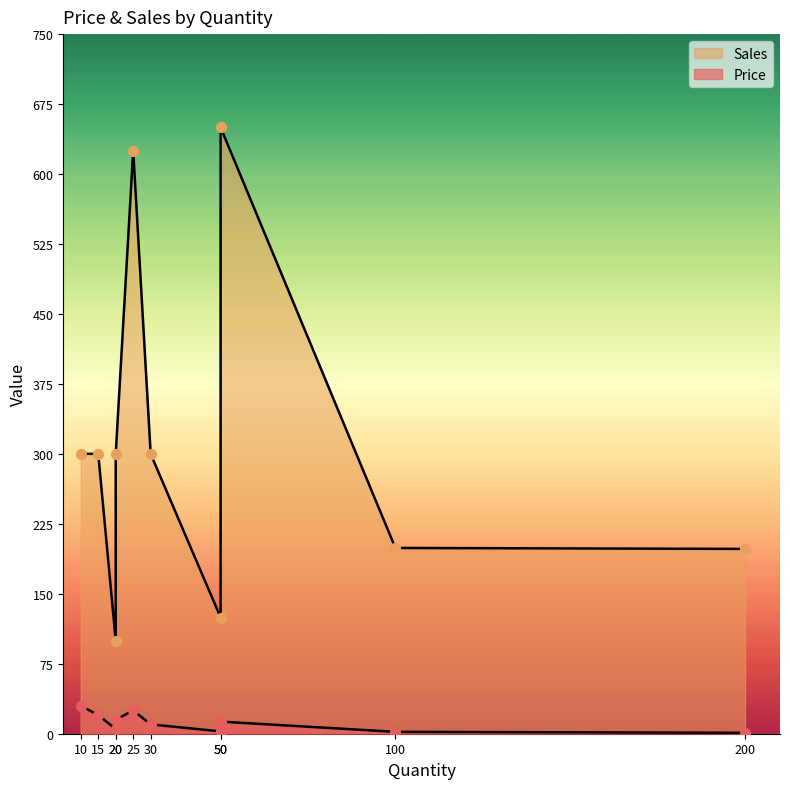

At which category is the sum across all series the highest?

50